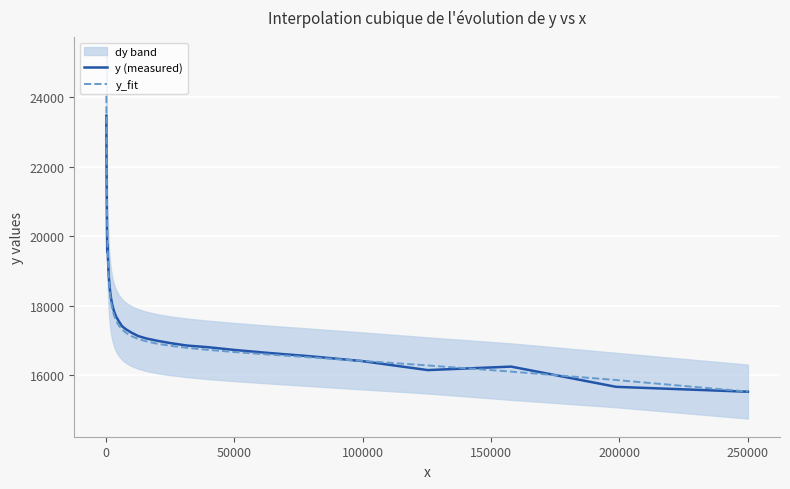

What is the average value of the y (measured) series?

18072.6